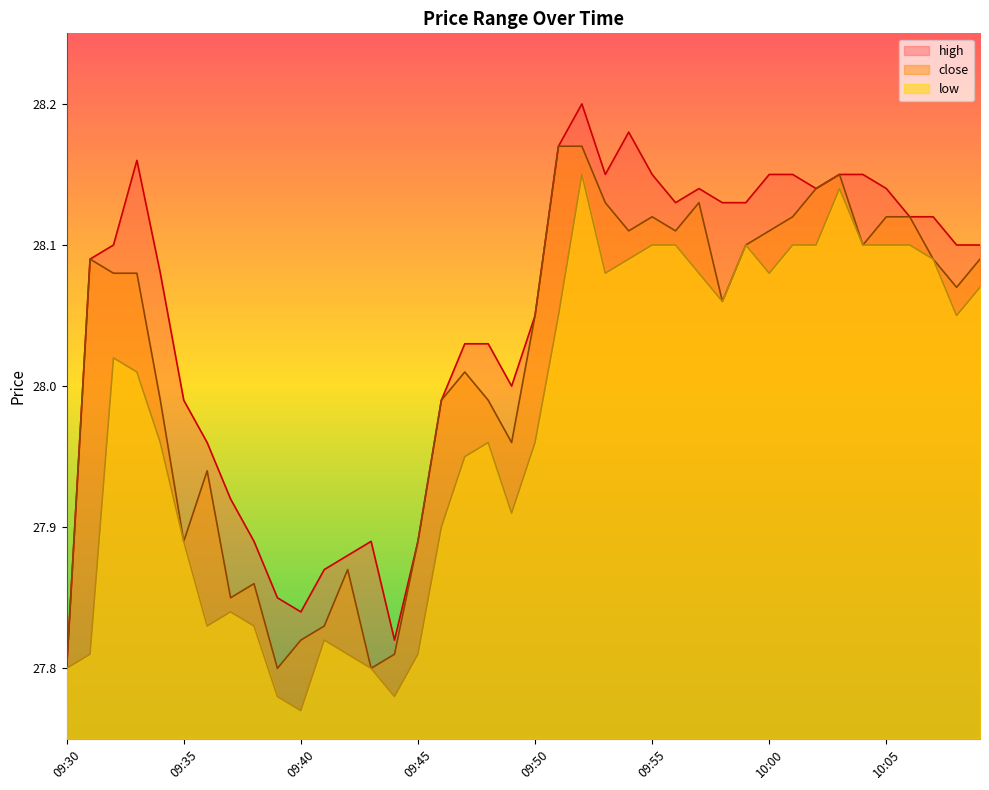

What position from the left is 10:04?

35